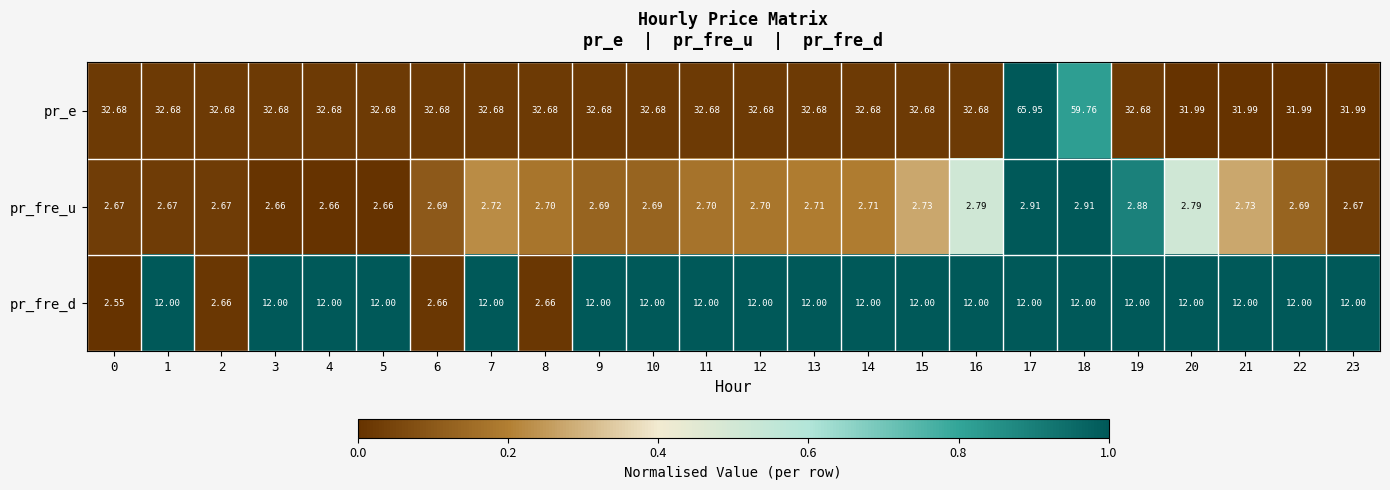

List the series in order of their overall mean, lowest first.

pr_fre_u, pr_fre_d, pr_e